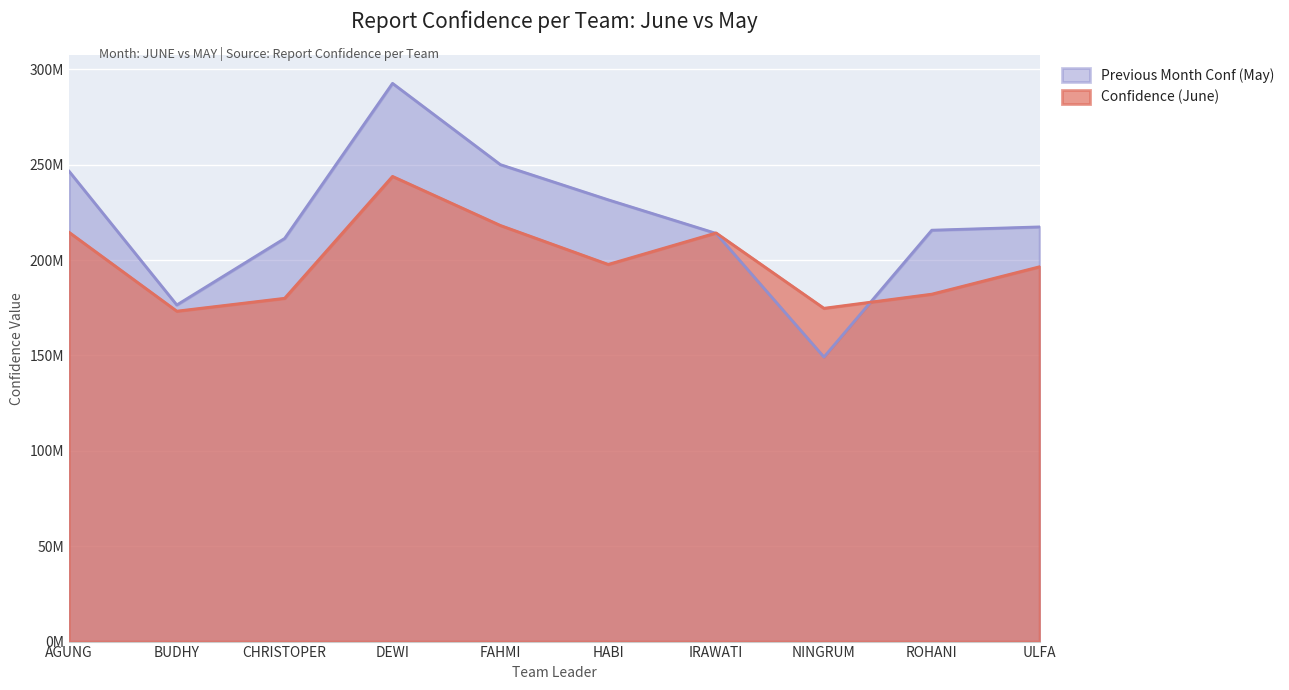

What is the label of the 6th point from the right?

FAHMI